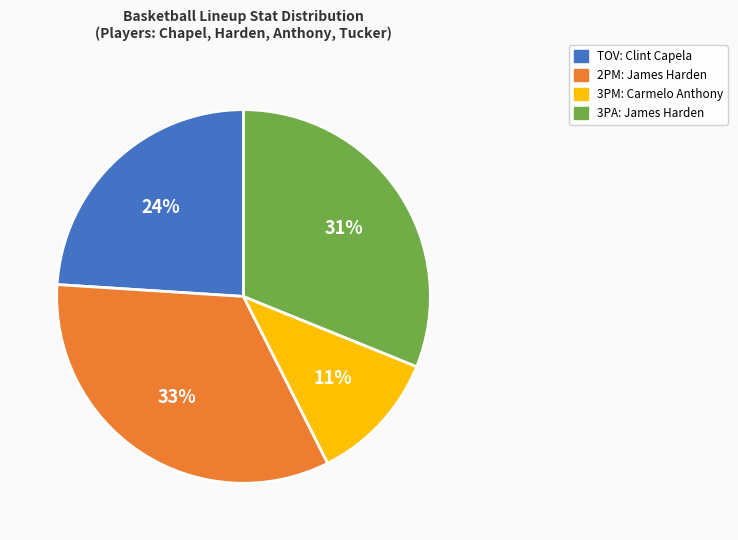

How many segments does this pie chart have?

4